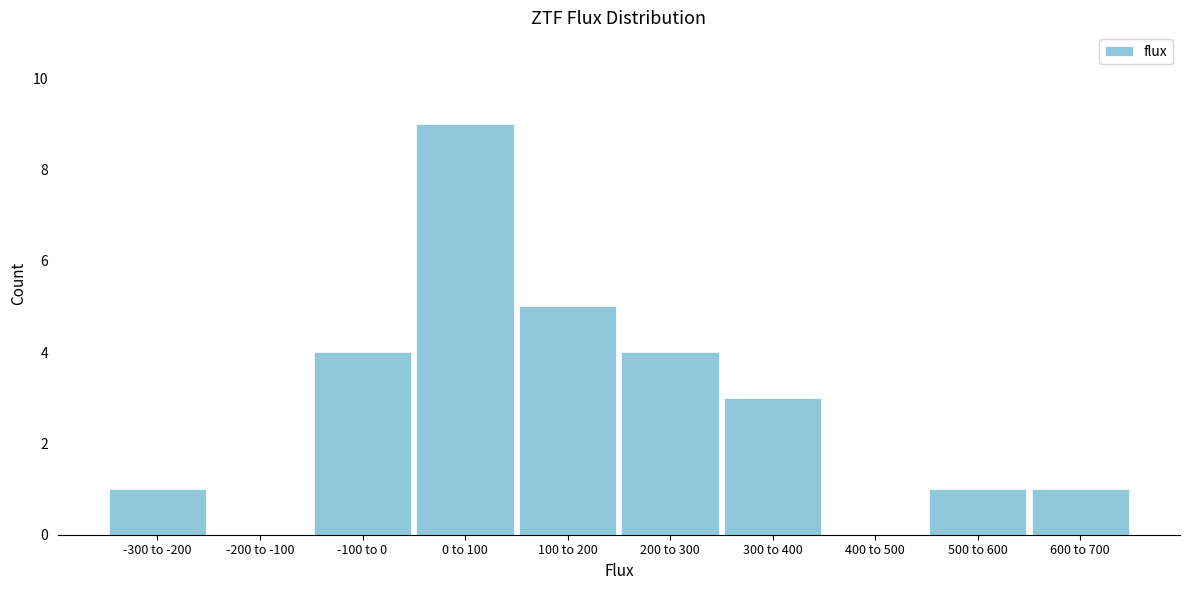

Reading left to right, extract all data points from this chart.

-300 to -200=1	-200 to -100=0	-100 to 0=4	0 to 100=9	100 to 200=5	200 to 300=4	300 to 400=3	400 to 500=0	500 to 600=1	600 to 700=1